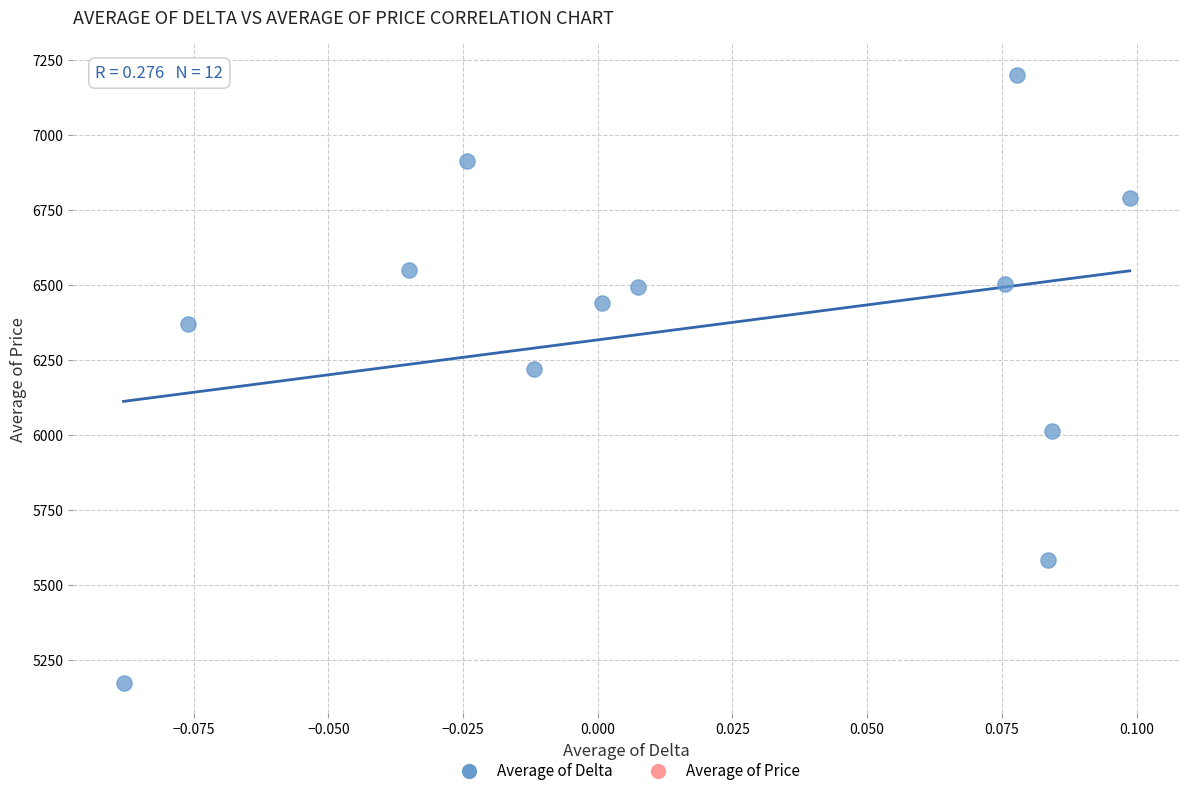

What Y value in the scatter plot is closest to 6187?

6219.3